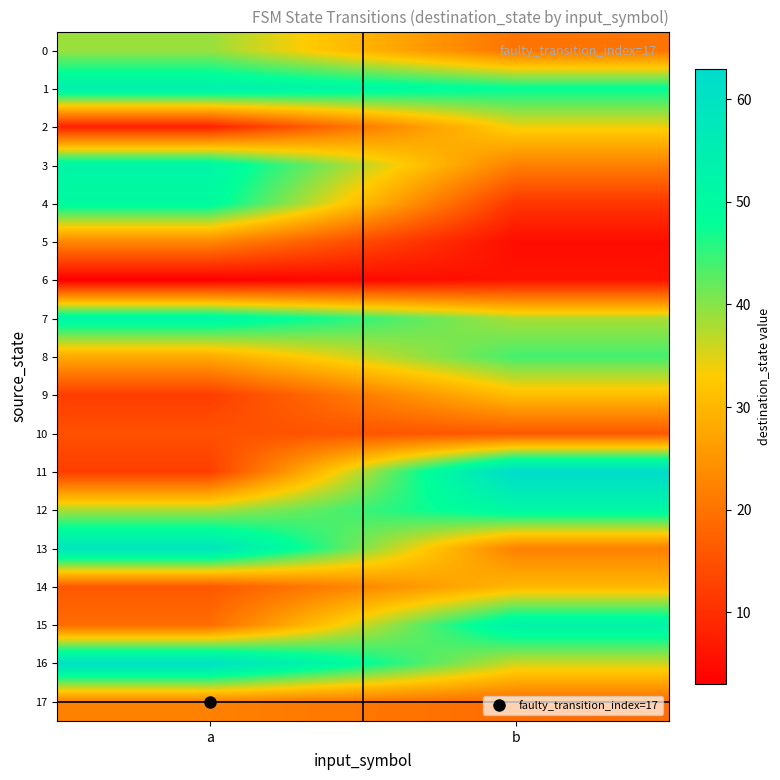

At which category does the chart reach its peak across all series?

b